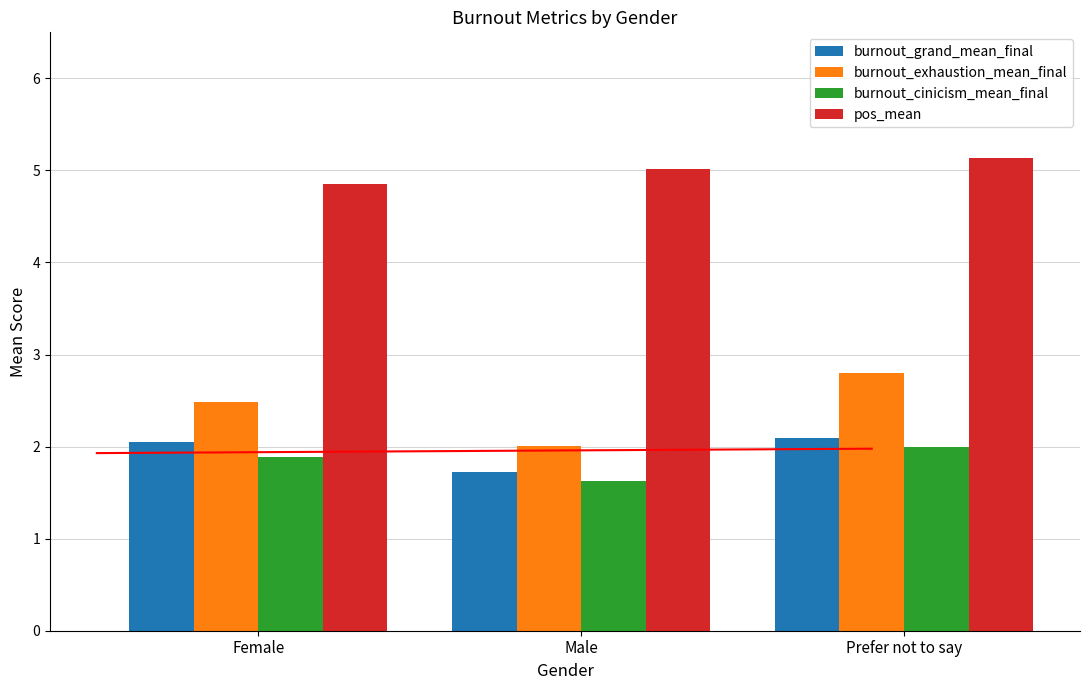

Which series changed the most between Male and Prefer not to say?

burnout_exhaustion_mean_final